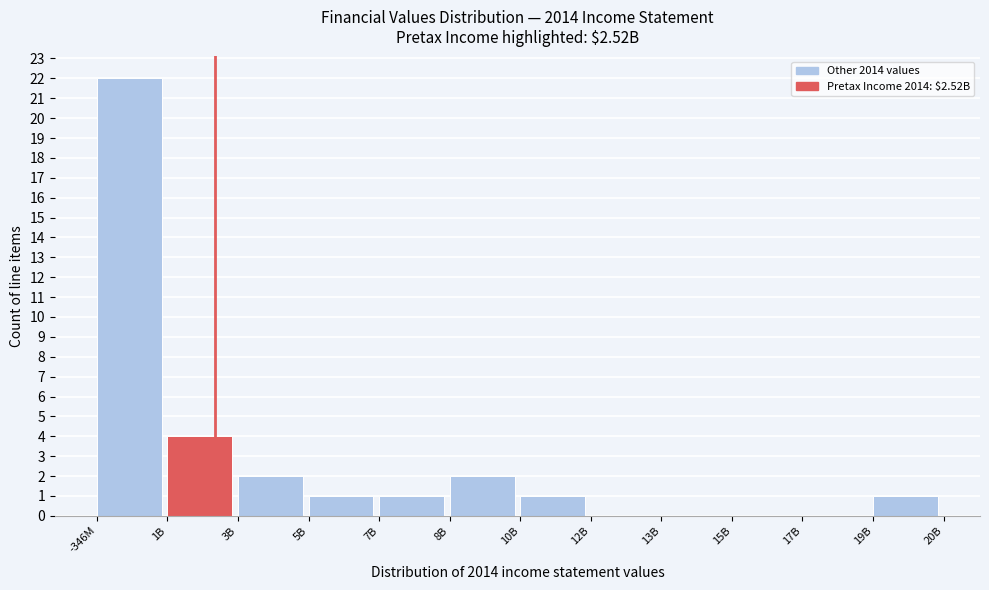

Reading left to right, extract all data points from this chart.

-346M=22	1B=4	3B=2	5B=1	7B=1	8B=2	10B=1	12B=0	13B=0	15B=0	17B=0	19B=1